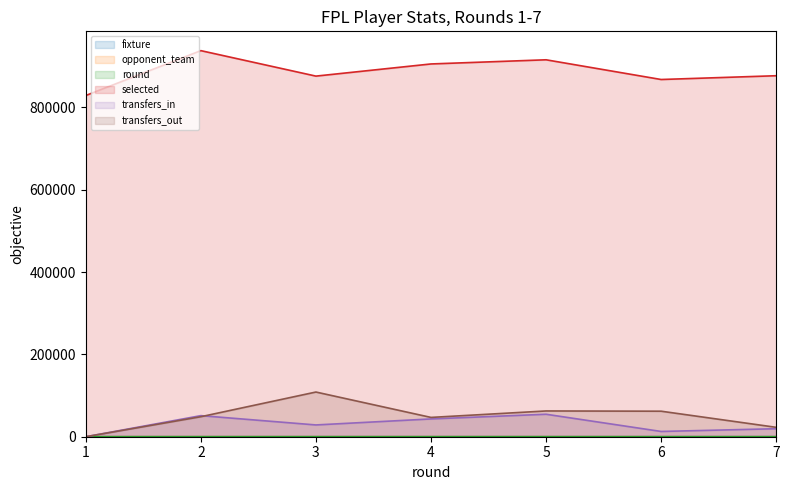

What are all the series names shown in the legend?

fixture, opponent_team, round, selected, transfers_in, transfers_out